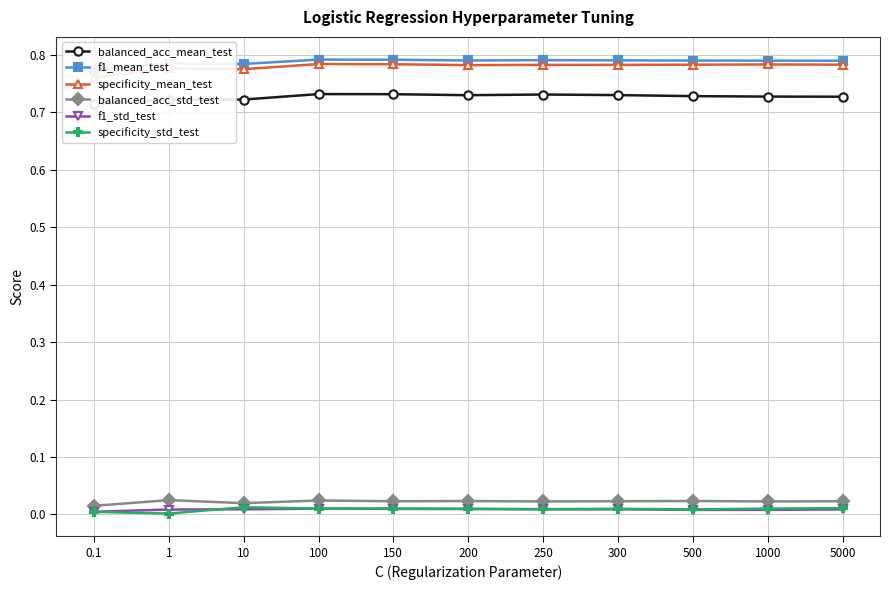

What are all the series names shown in the legend?

balanced_acc_mean_test, f1_mean_test, specificity_mean_test, balanced_acc_std_test, f1_std_test, specificity_std_test